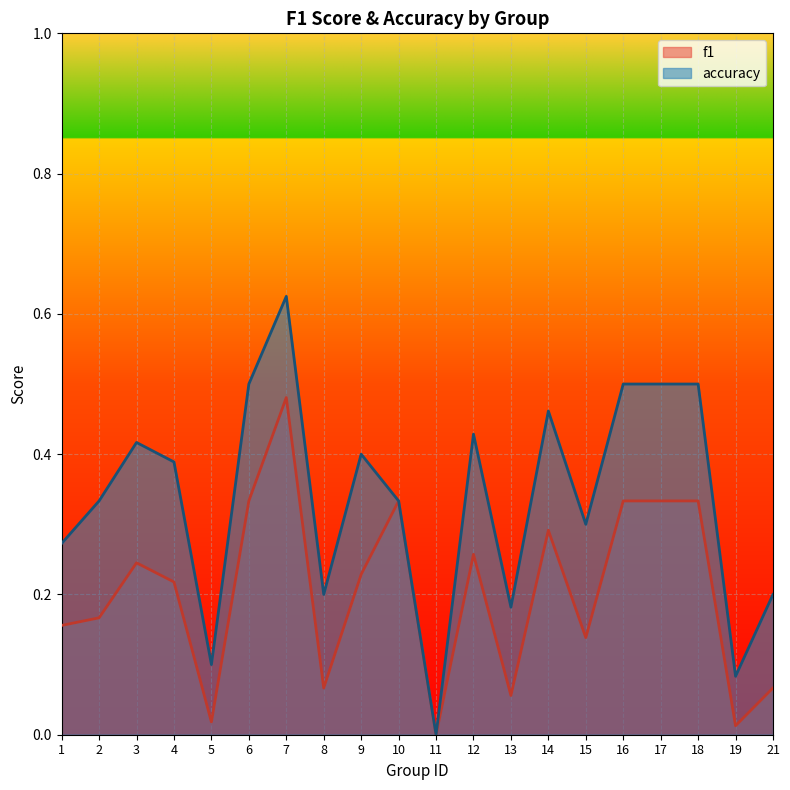

Which category has the highest value in the accuracy series?

7